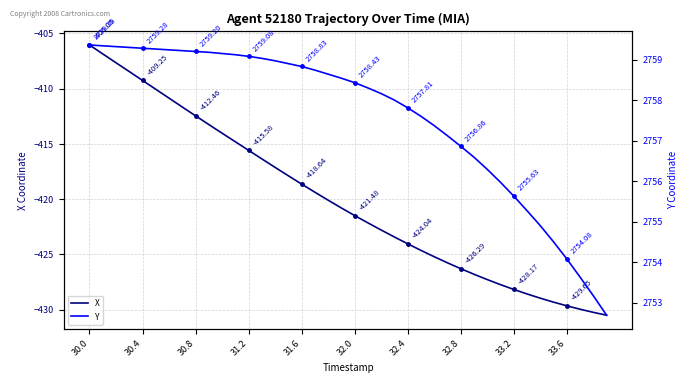

What is the maximum value for Y?

2759.4